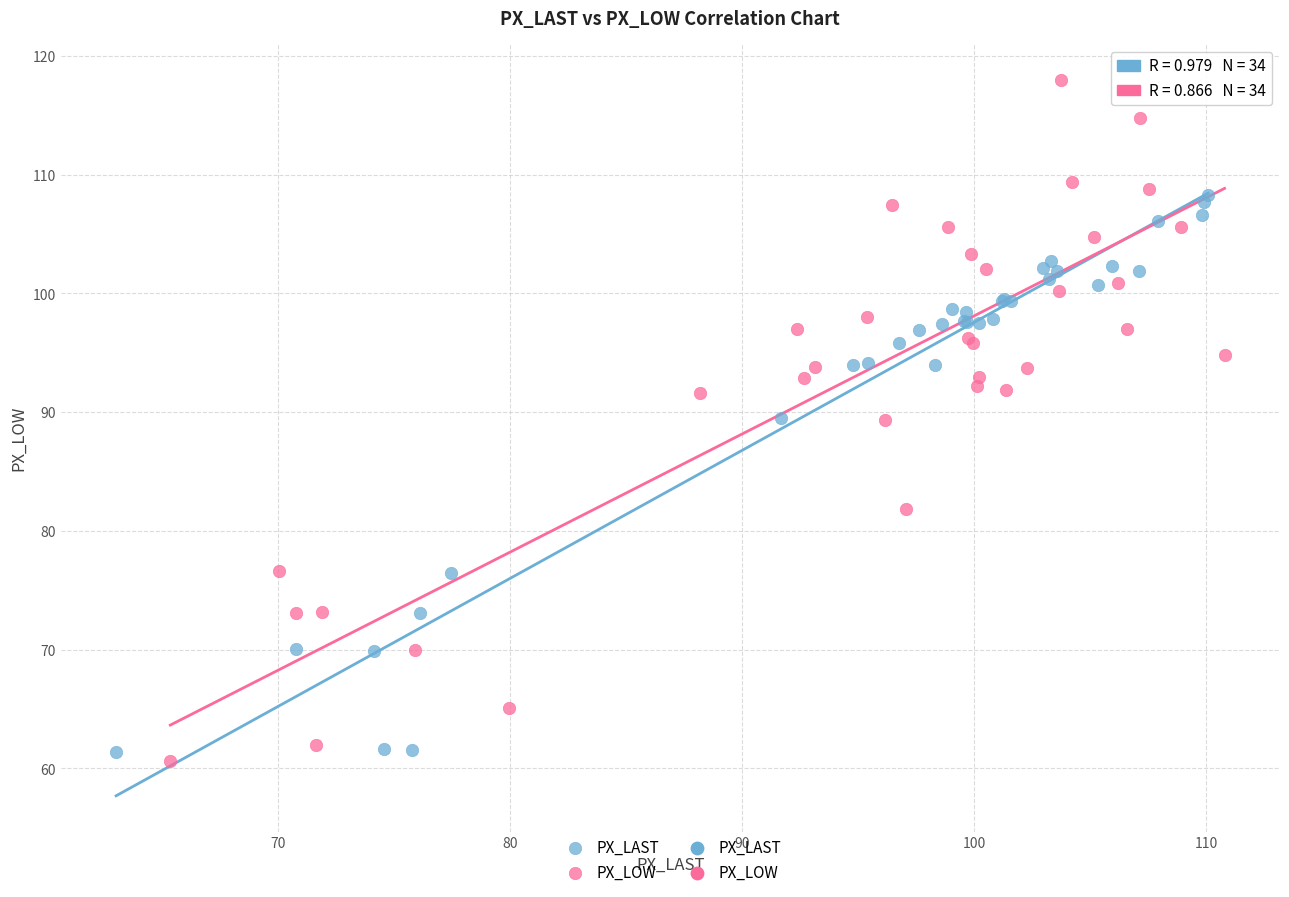

Which series has the largest Y range (max minus min)?

PX_LOW